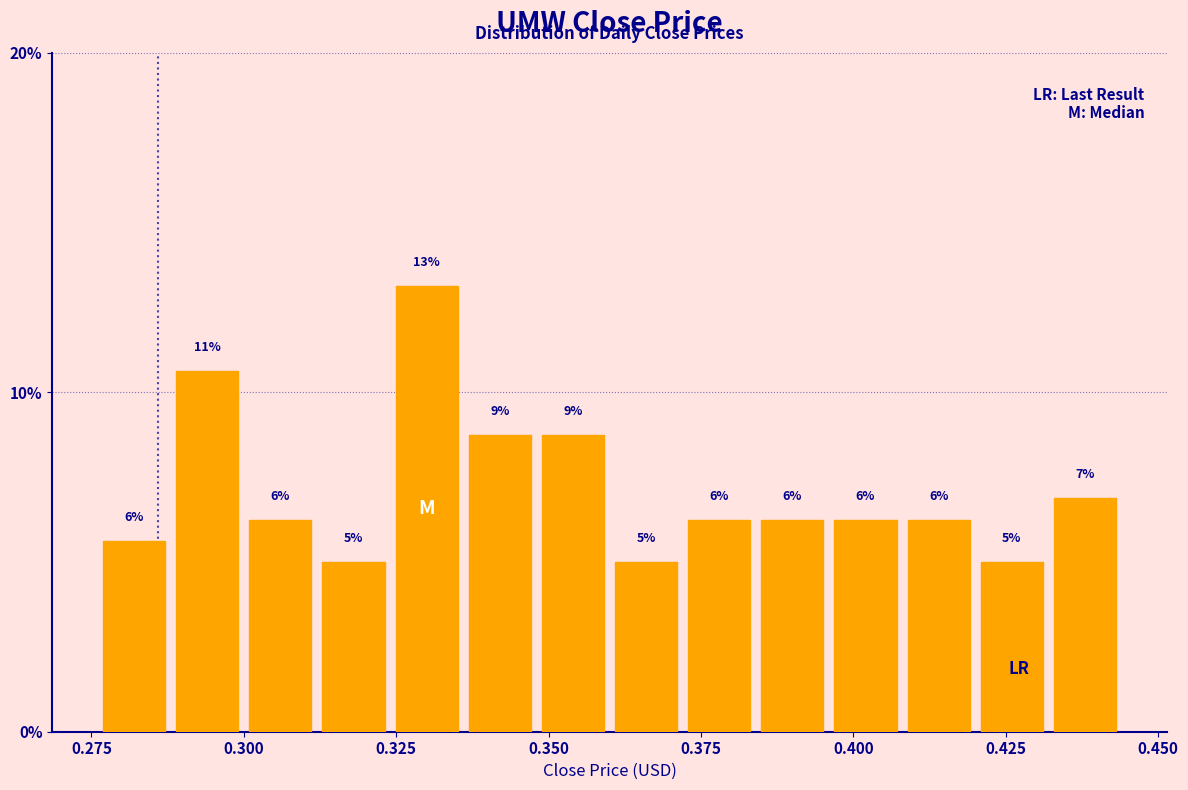

Around what value on the x-axis is the tallest bar? Give the approximate position of its centre, as read against the axis.

0.330